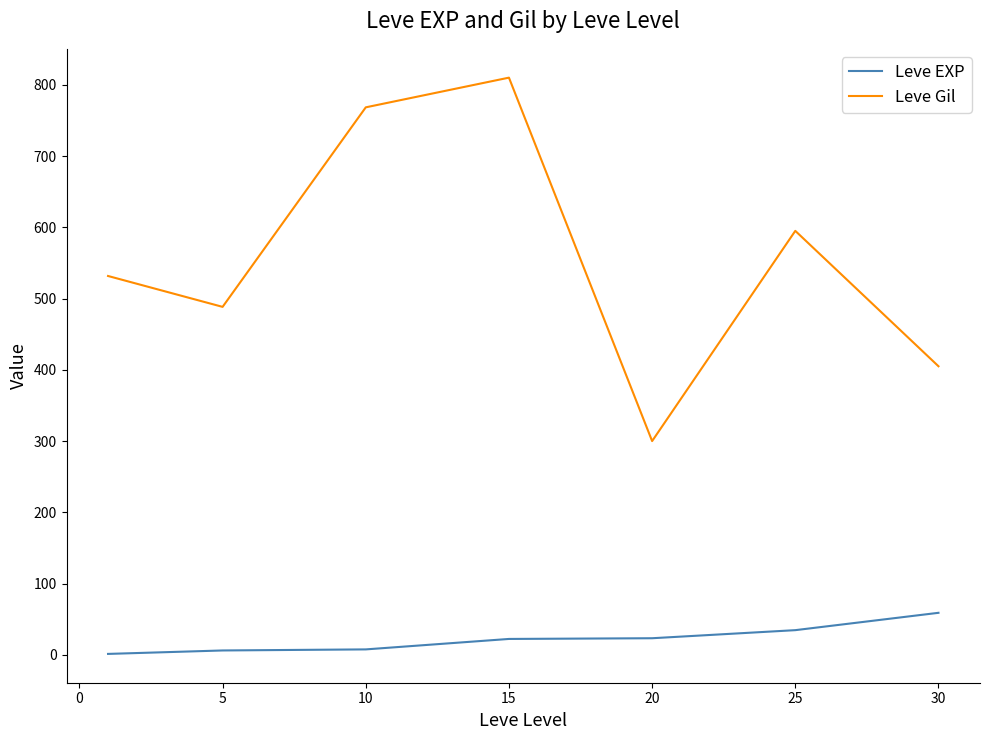

True or false: Leve Gil and Leve EXP cross at least once.

False